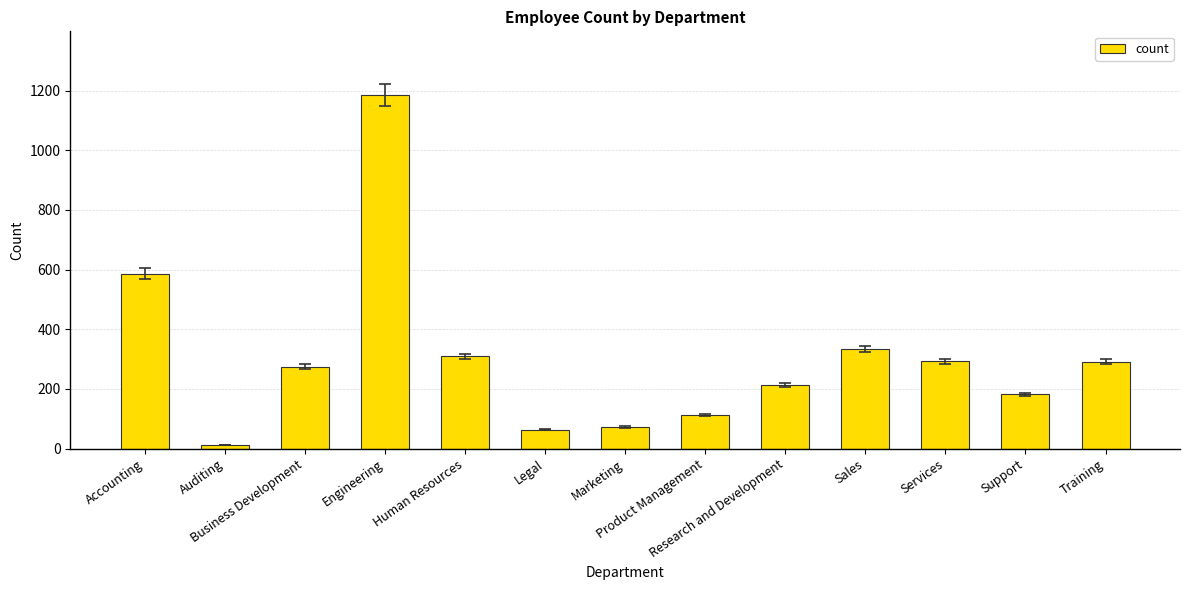

What is the change in value from Human Resources to Services?

-16